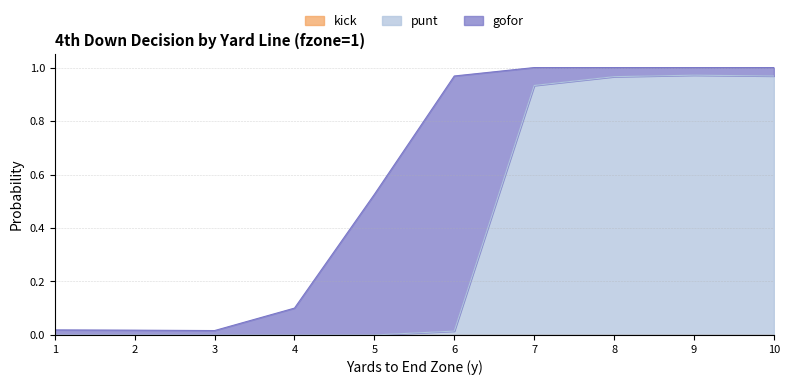

True or false: kick and gofor intersect in this chart.

False